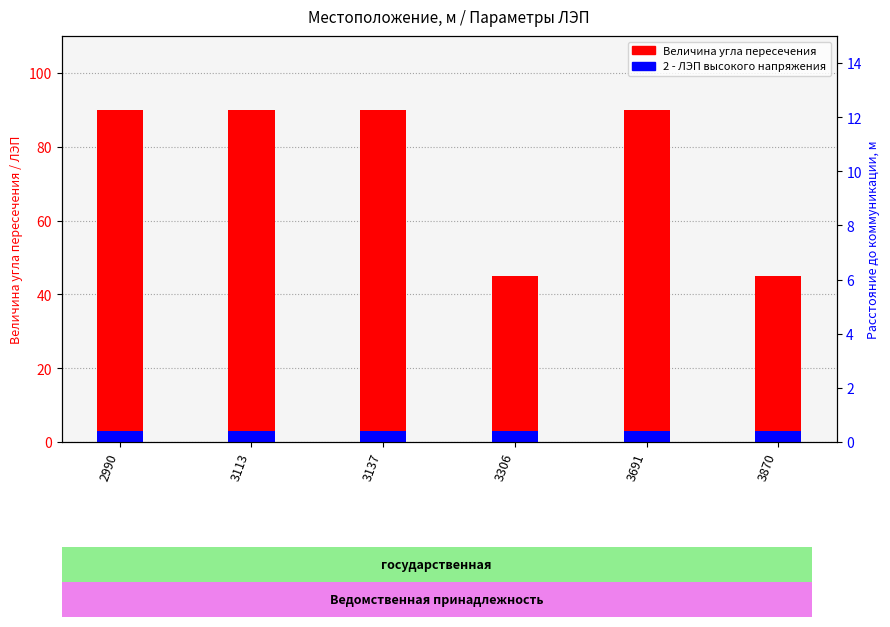

At which category is the sum across all series the highest?

2990